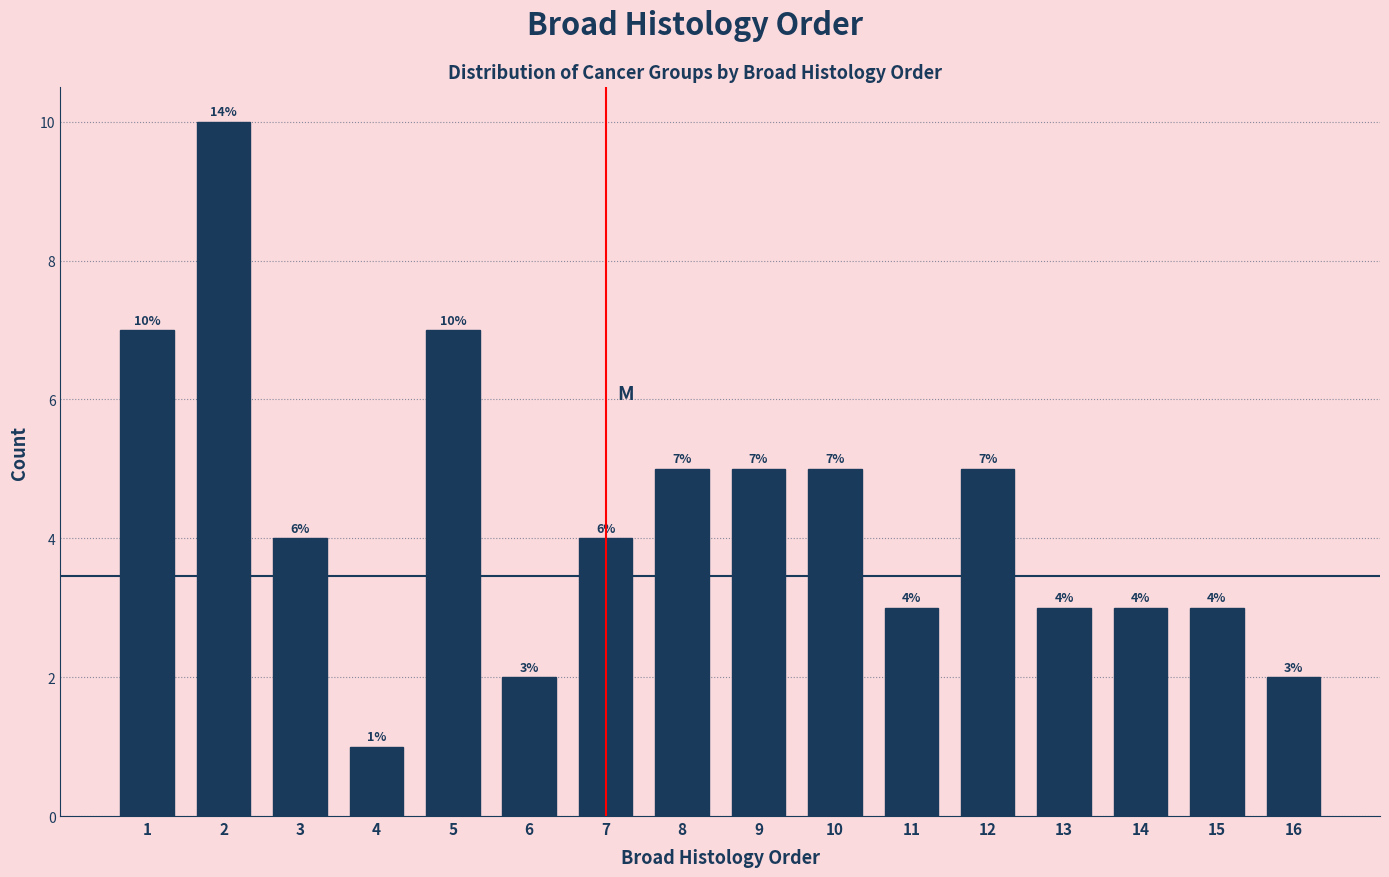

Reading right to left, extract all data points from this chart.

16=2	15=3	14=3	13=3	12=5	11=3	10=5	9=5	8=5	7=4	6=2	5=7	4=1	3=4	2=10	1=7